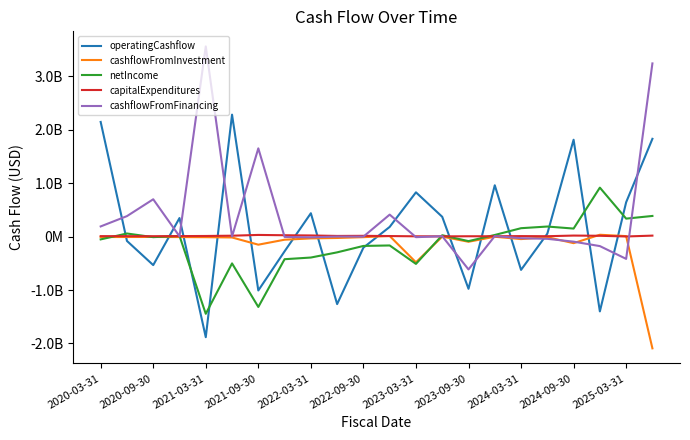

What are all the series names shown in the legend?

operatingCashflow, cashflowFromInvestment, netIncome, capitalExpenditures, cashflowFromFinancing